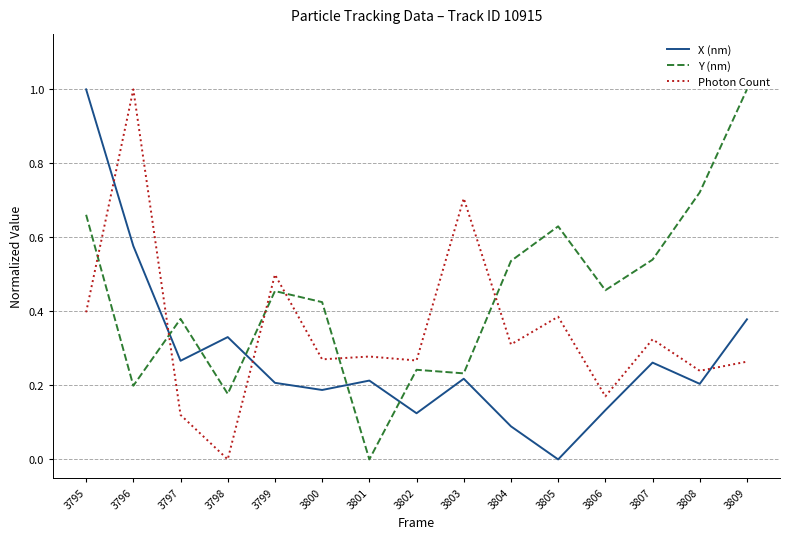

At which label does X (nm) reach its peak?

3795